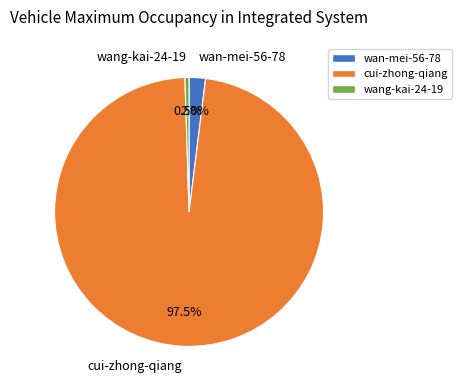

What percentage do cui-zhong-qiang and wan-mei-56-78 together represent?

99.5%